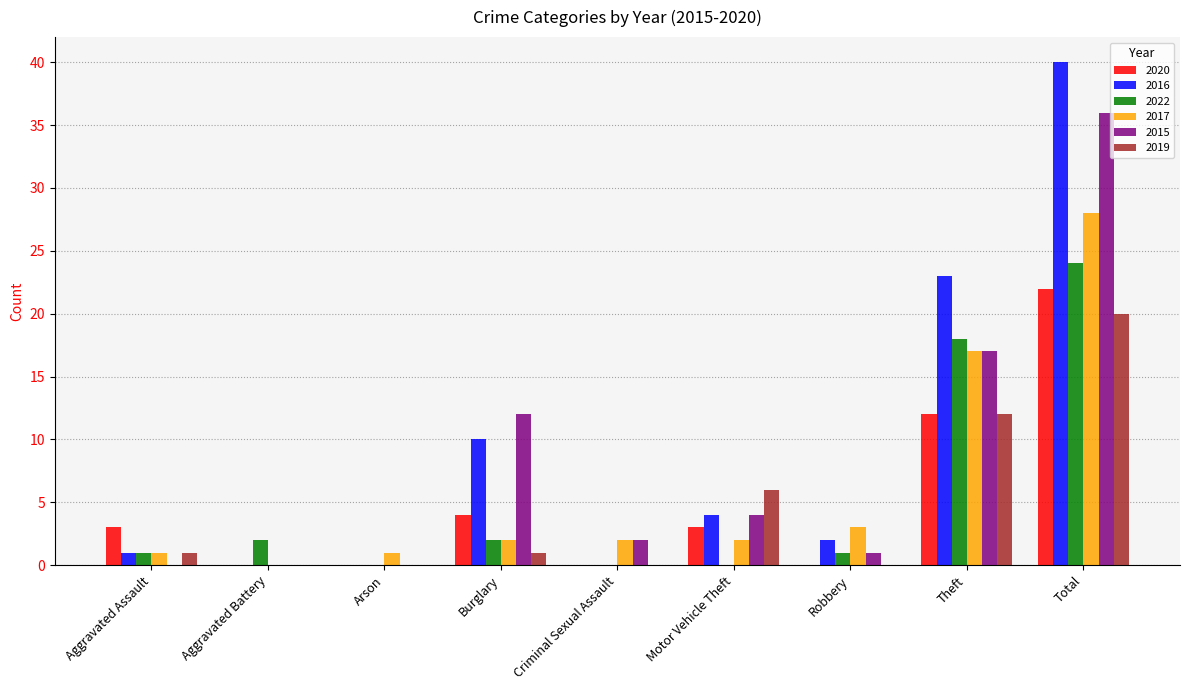

Are the bars grouped side by side (vs. stacked)?

Yes